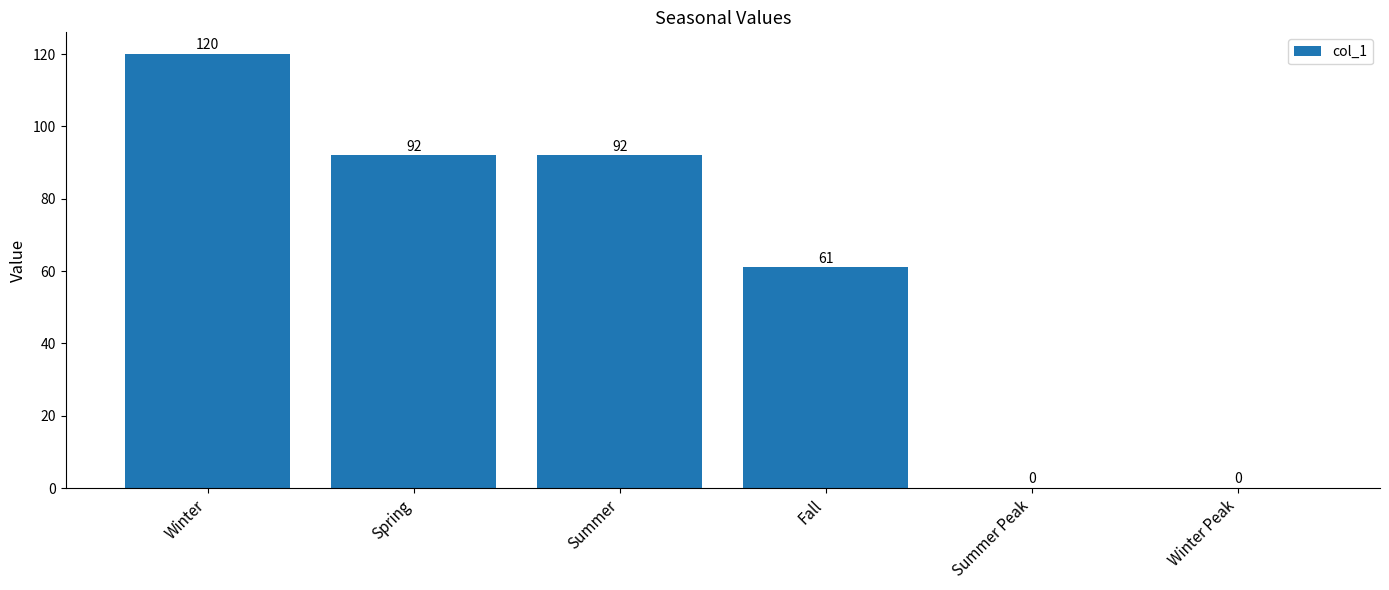

The chart shows a value of 88 at Fall. True or false?

False